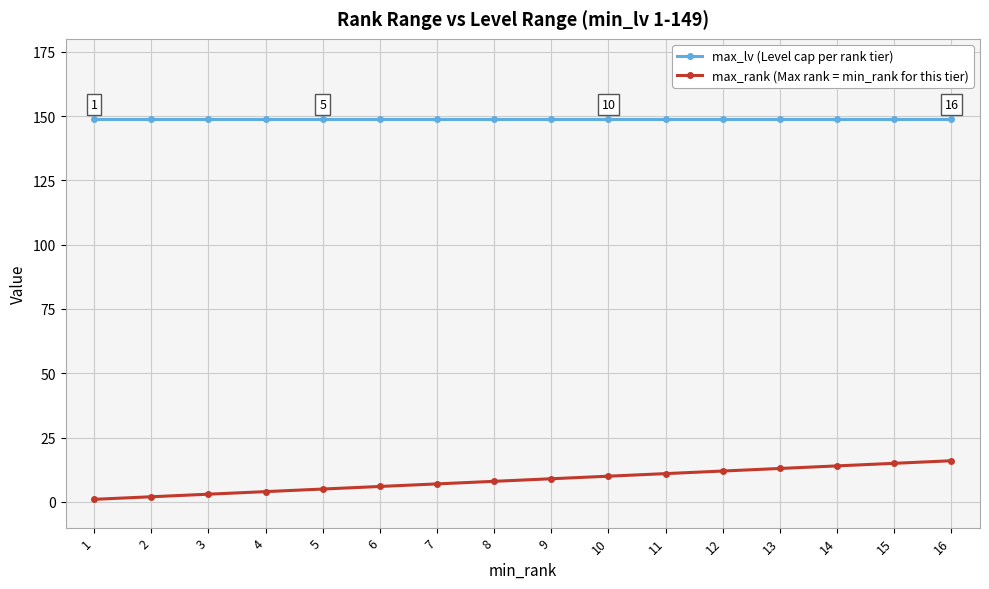

What are all the series names shown in the legend?

max_lv (Level cap per rank tier), max_rank (Max rank = min_rank for this tier)